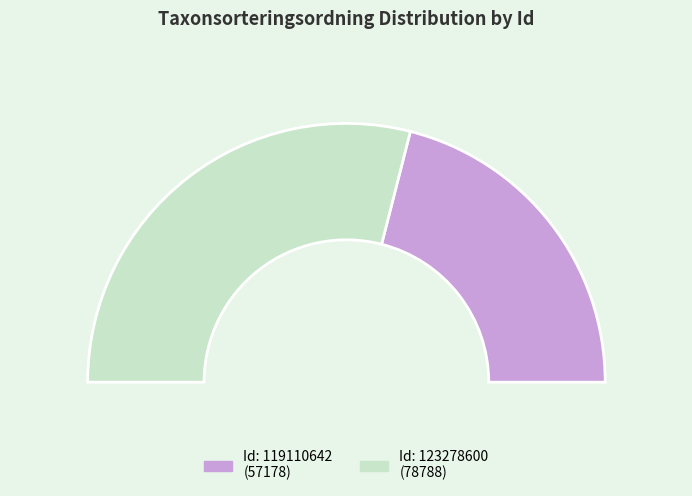

Count the number of slices in the pie.

2